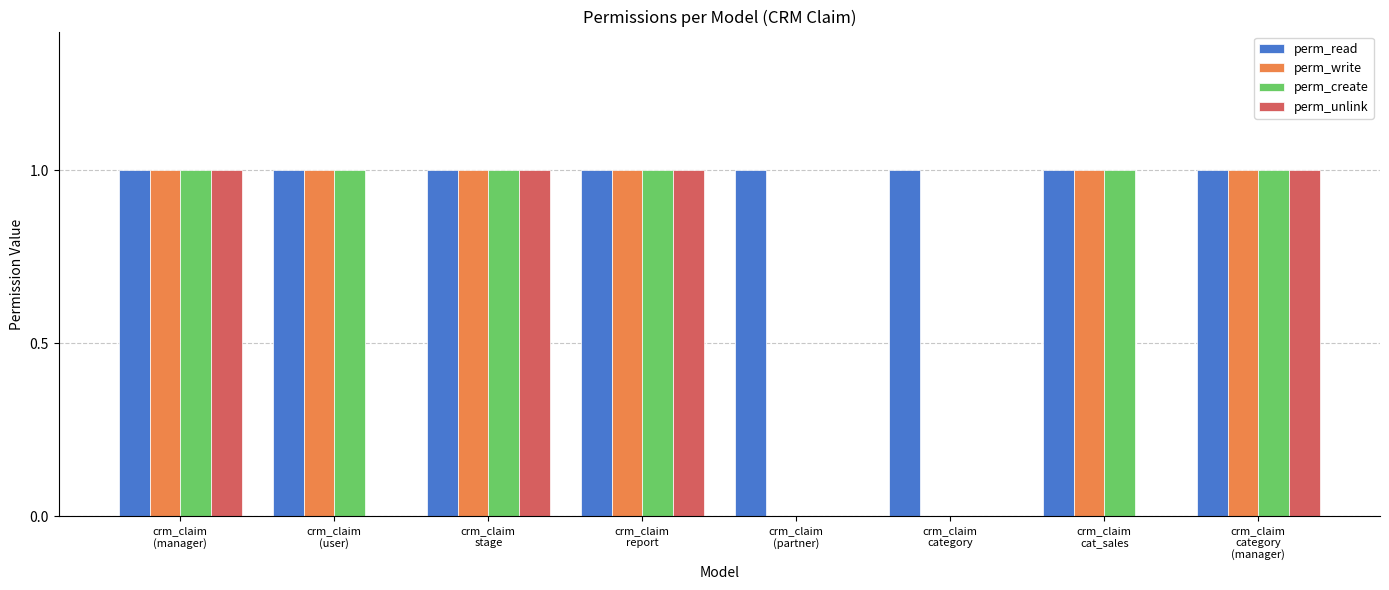

Reading left to right, extract all data points from this chart.

perm_read: 1	1	1	1	1	1	1	1
perm_write: 1	1	1	1	0	0	1	1
perm_create: 1	1	1	1	0	0	1	1
perm_unlink: 1	0	1	1	0	0	0	1